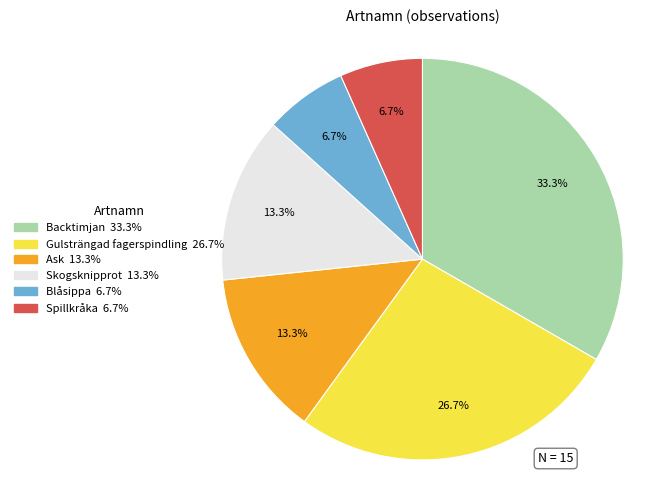

Is it true that Ask is 20% of the pie?

False